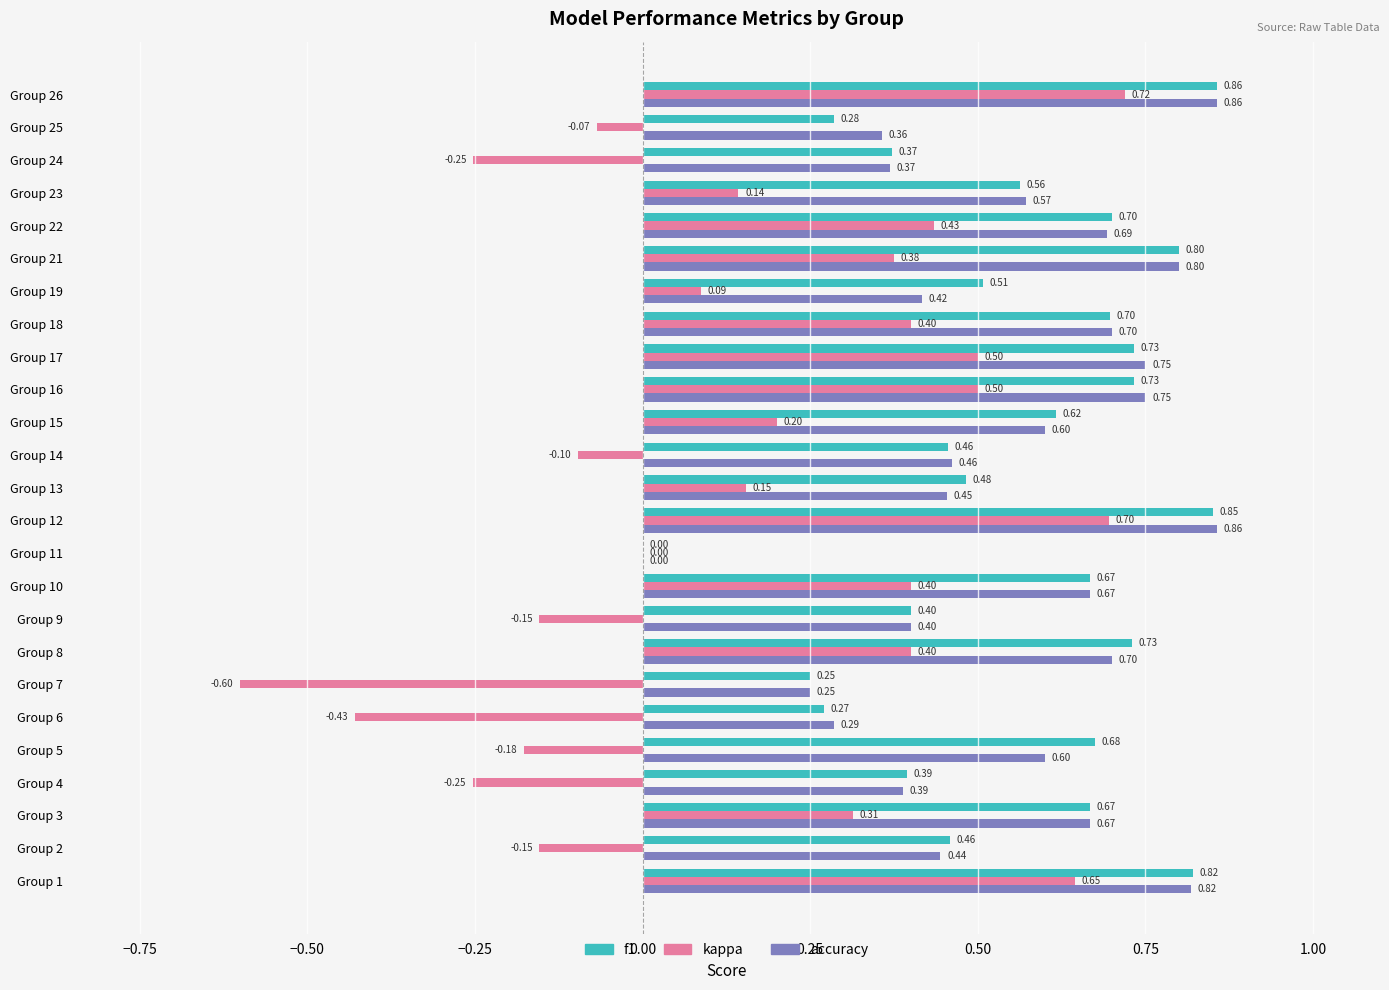

Which series has the largest total across all categories?

f1